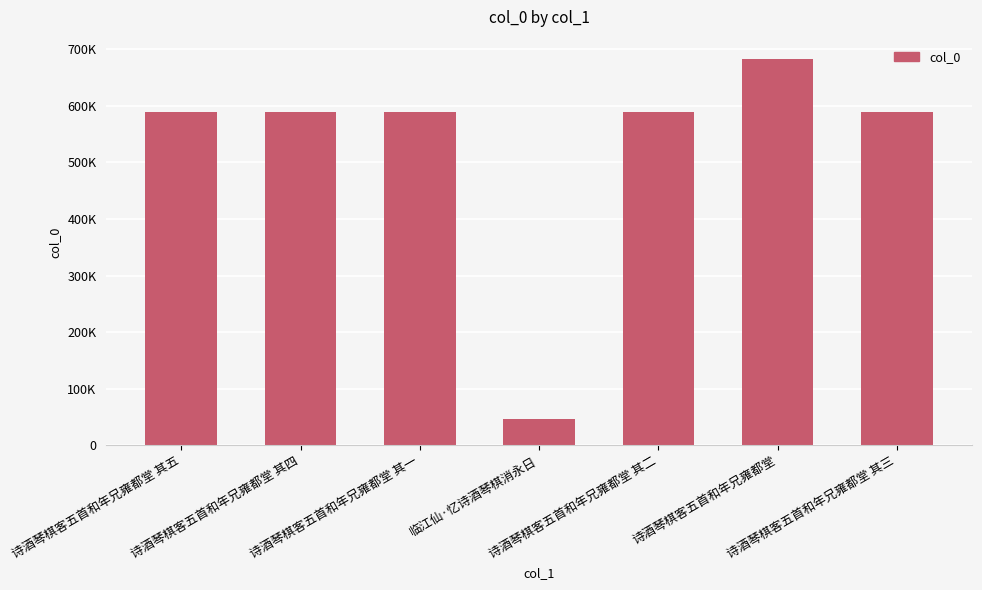

Are the bars horizontal?

No